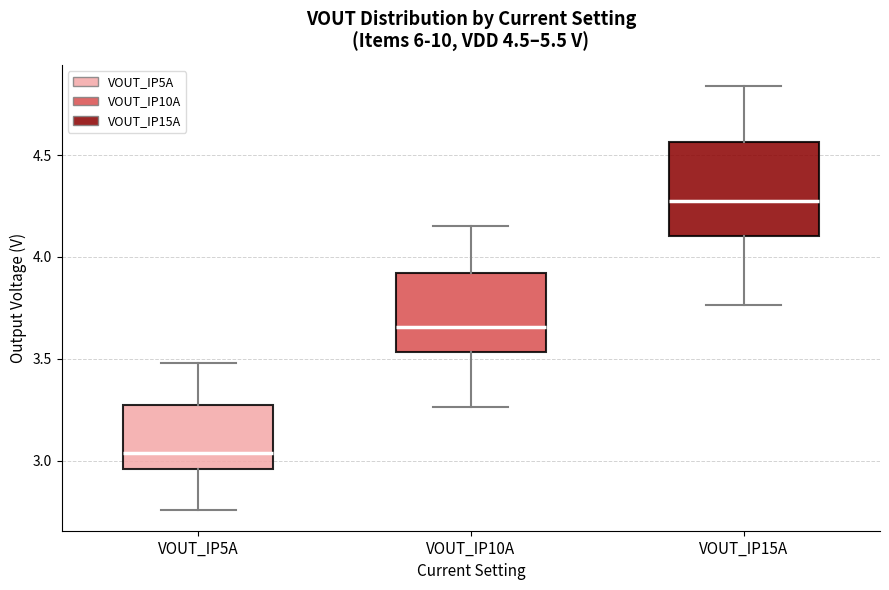

Which box is the tallest, from its lower edge to its upper edge?

VOUT_IP15A